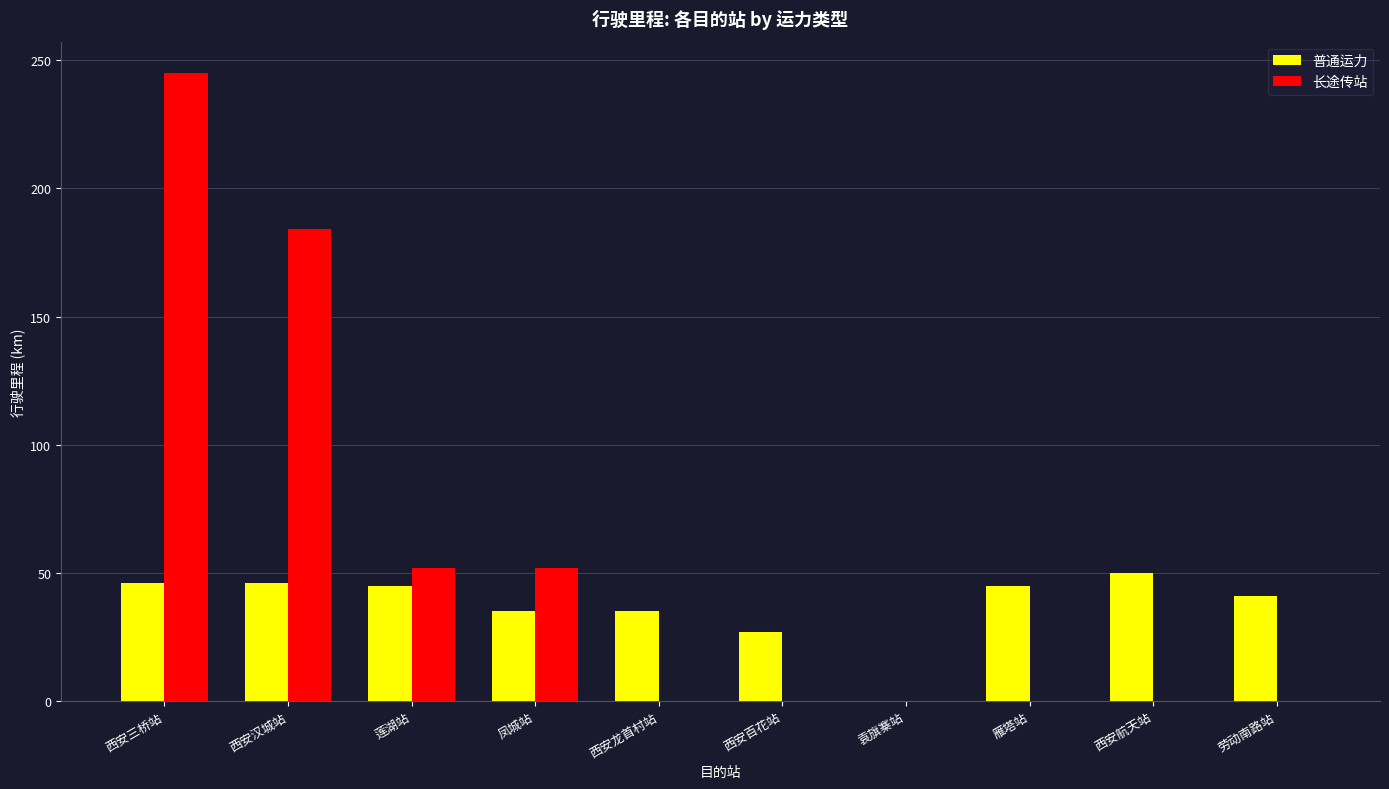

Which series changed the most between 西安三桥站 and 西安汉城站?

长途传站